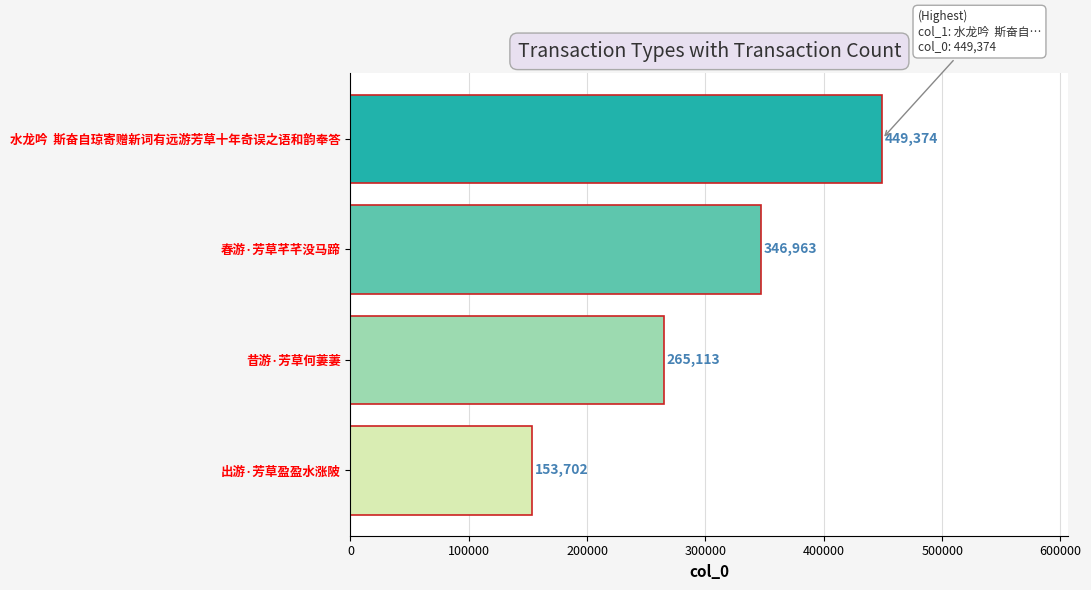

Does the chart contain stacked bars?

No